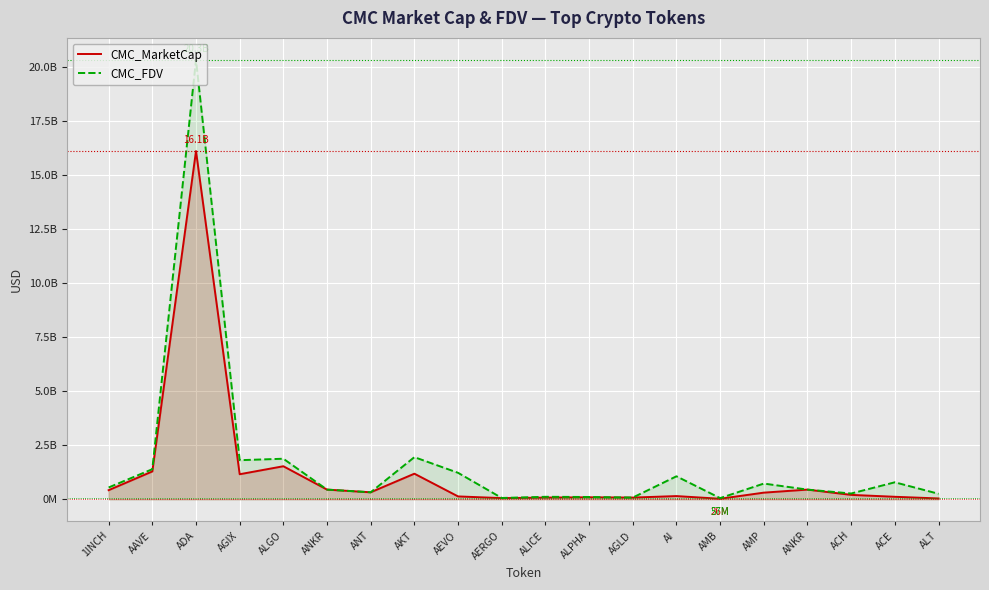

What is the label of the 3rd point from the left?

ADA